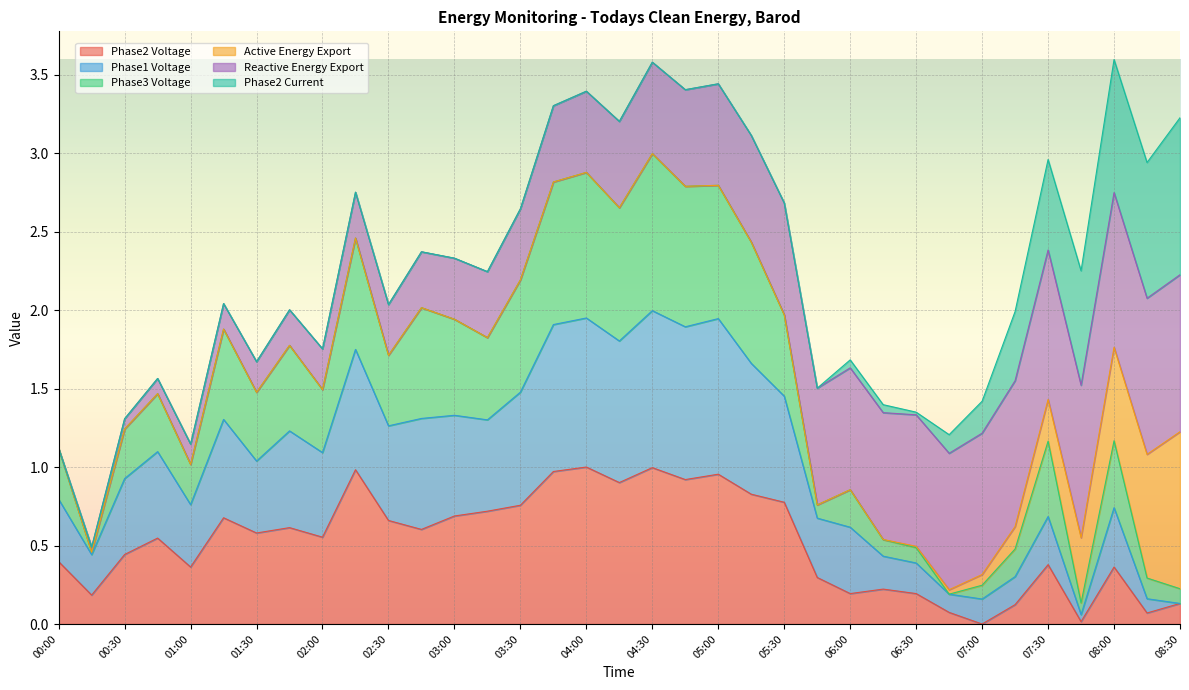

How many values in Phase2 Voltage are above zero?

34